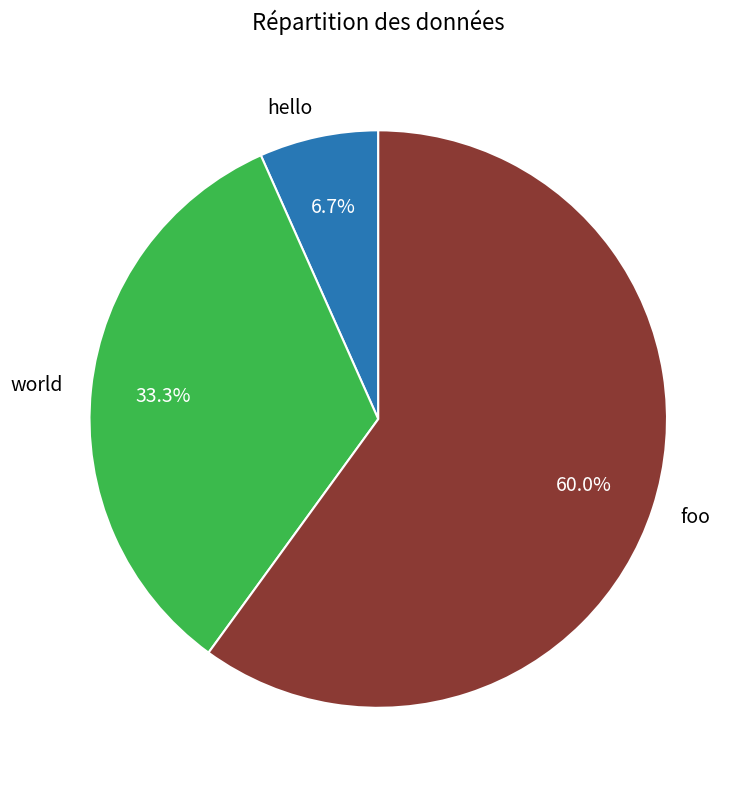

Count the number of slices in the pie.

3